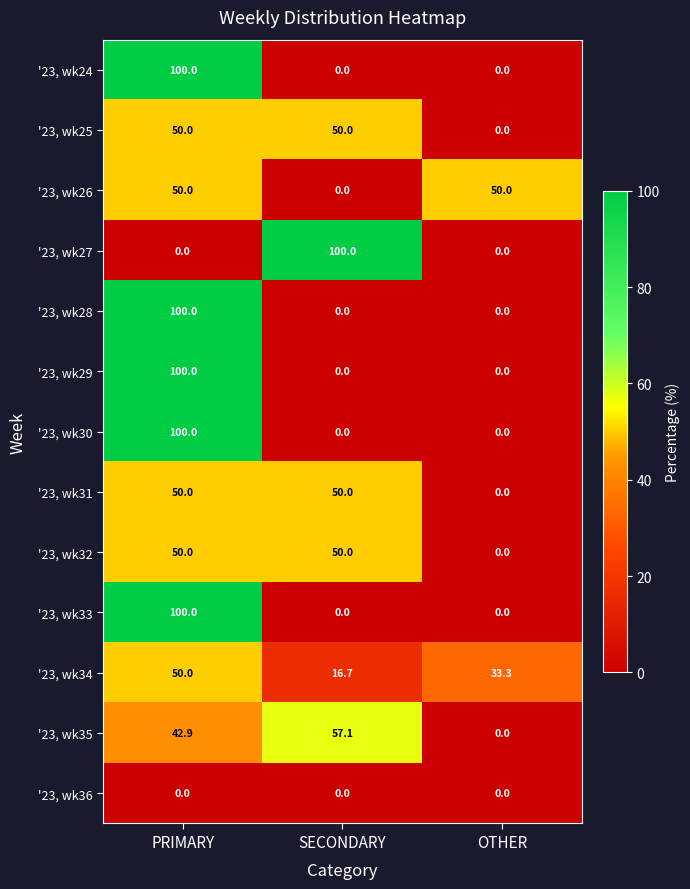

What is the difference between the highest and lowest values at OTHER?

50.0